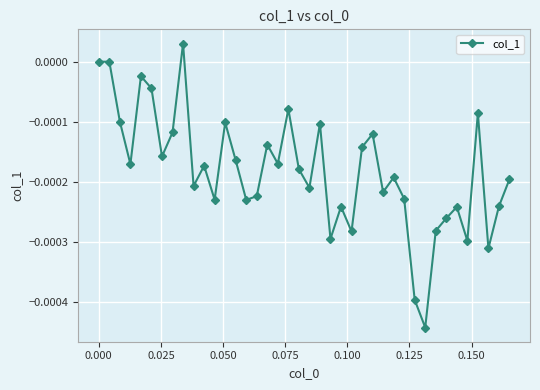

How many points are lower than both their immediate neighbors (excluding endpoints)?

13